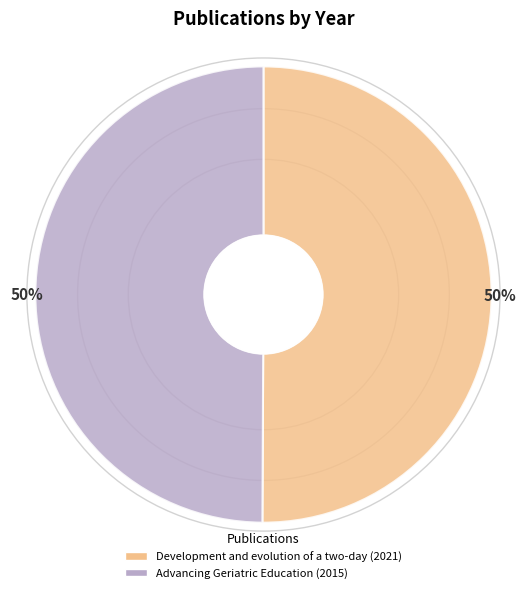

Approximately how many times larger is the value at Advancing Geriatric Education (2015) compared to Development and evolution of a two-day (2021)?

1.0